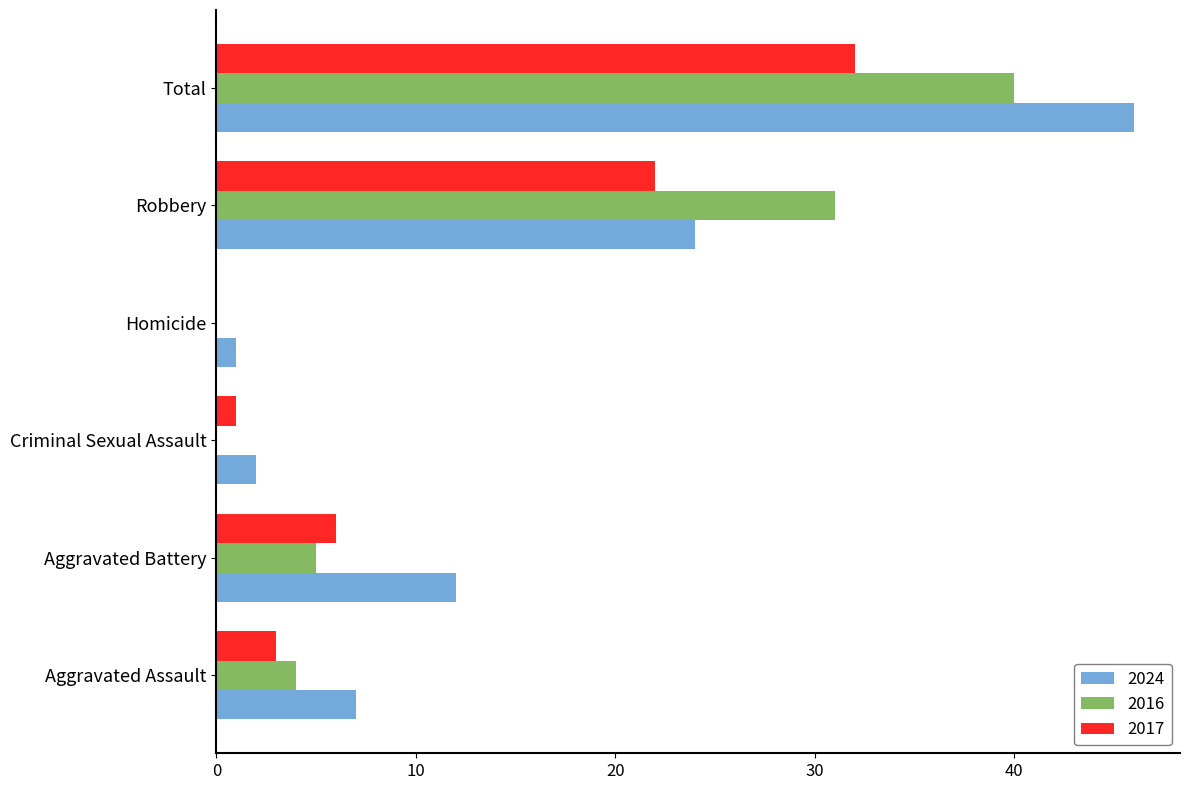

What is the maximum value for 2017?

32